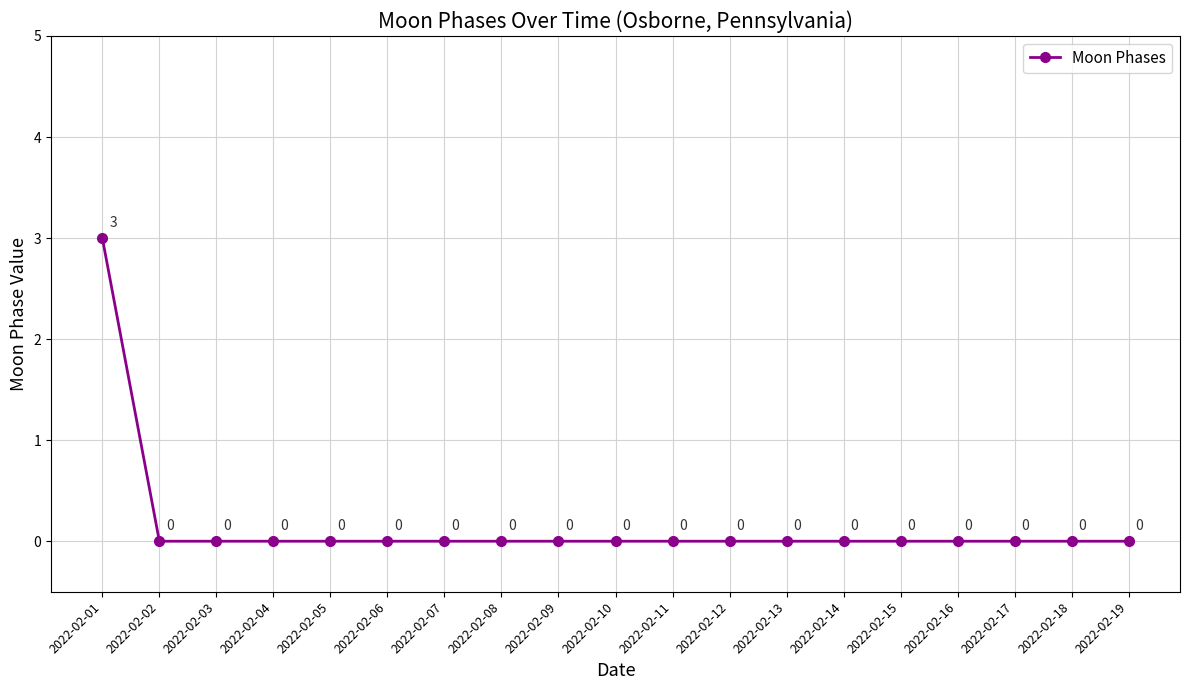

Reading left to right, what are all the values shown in this chart?

3	0	0	0	0	0	0	0	0	0	0	0	0	0	0	0	0	0	0